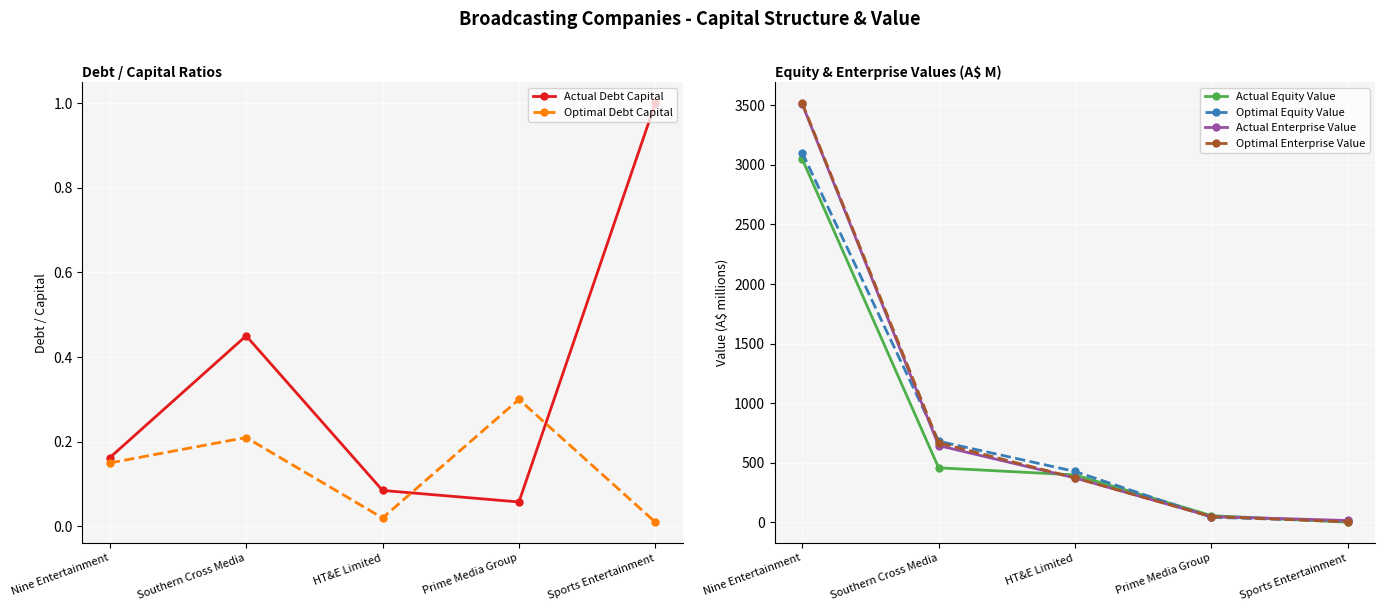

Which series has the largest total across all categories?

Optimal Enterprise Value